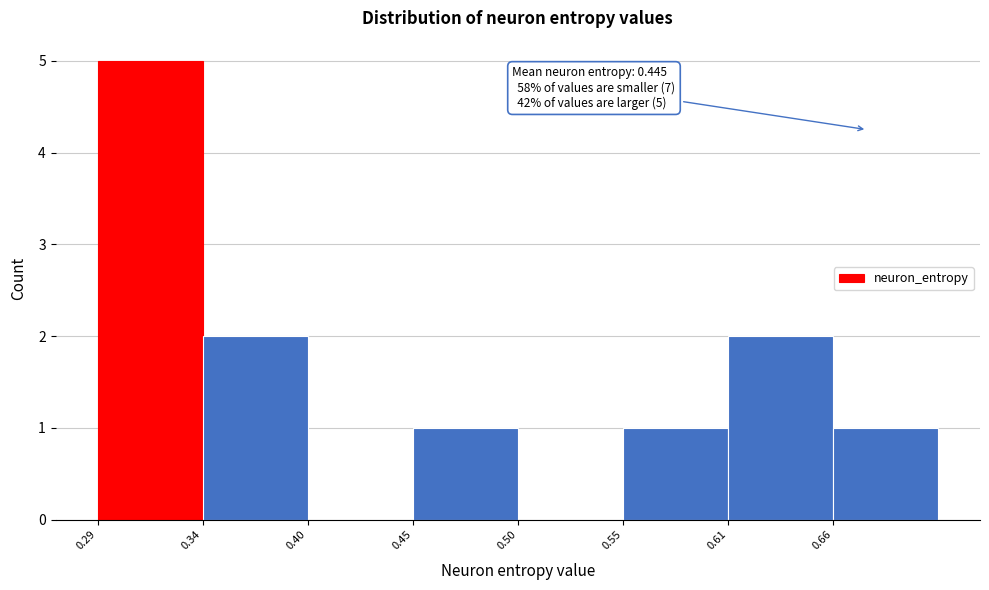

Reading right to left, what are all the values shown in this chart?

0.66=1	0.61=2	0.55=1	0.50=0	0.45=1	0.40=0	0.34=2	0.29=5